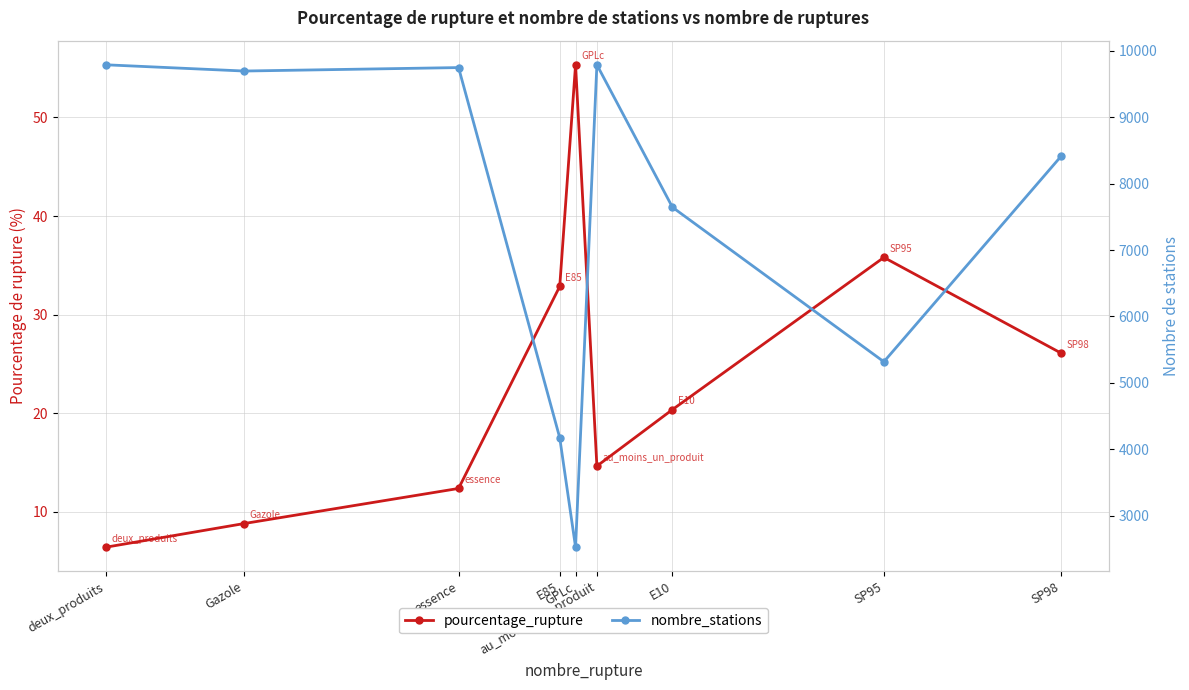

Is it true that nombre_stations equals 7644.0 at E10?

True